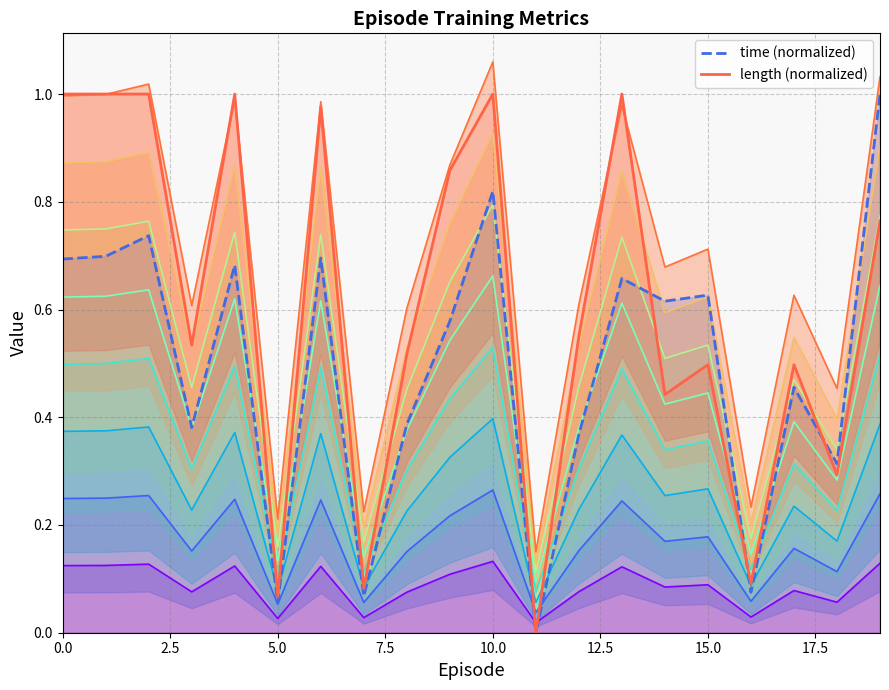

What is the value of the length (normalized) point at the 3rd from the left?

1.0